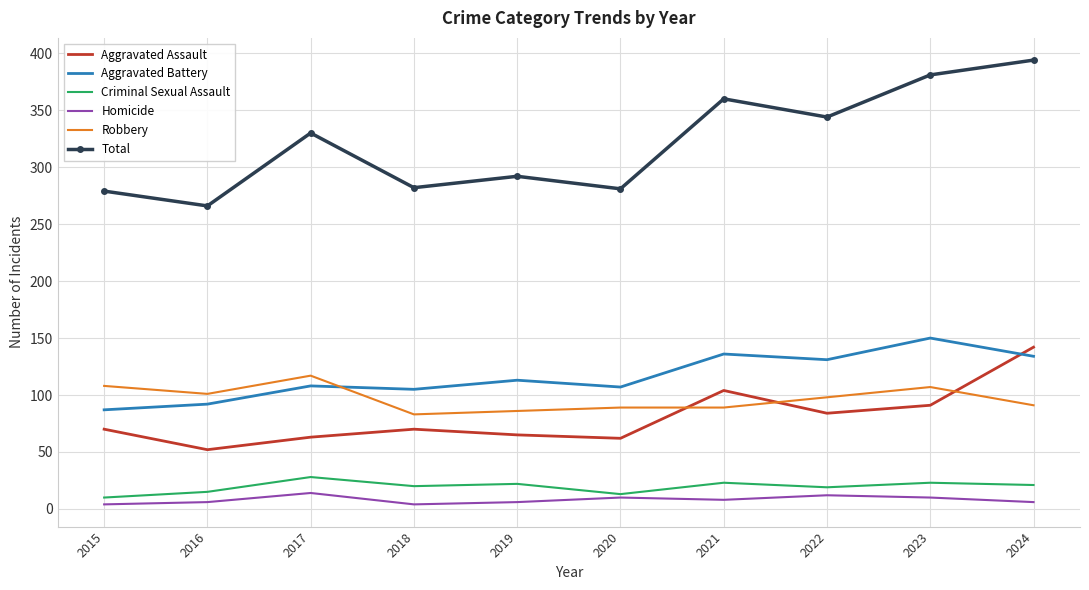

What is the lowest value of the Total series?

266